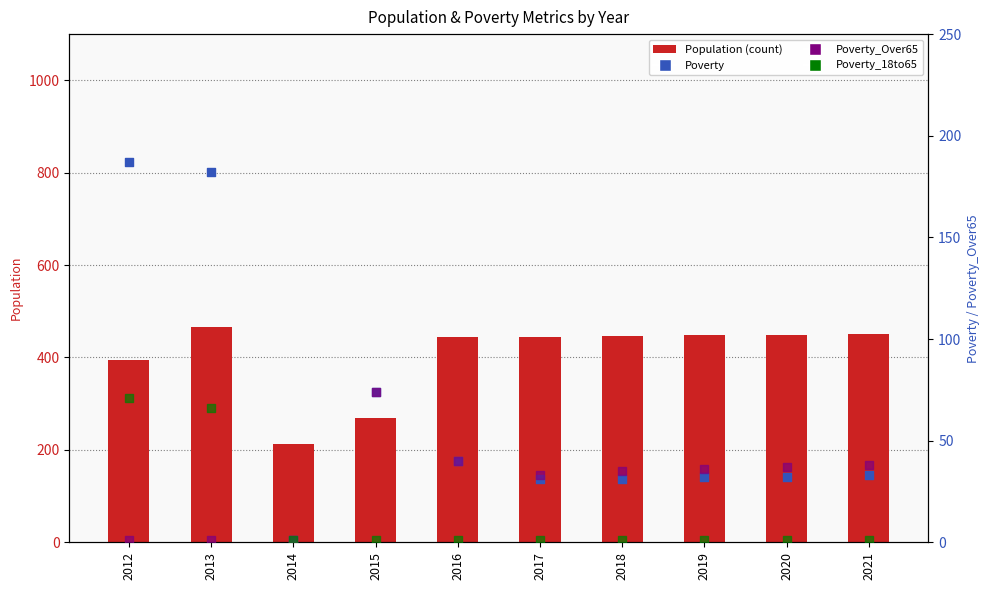

What is the total value across all series at 2020?

519